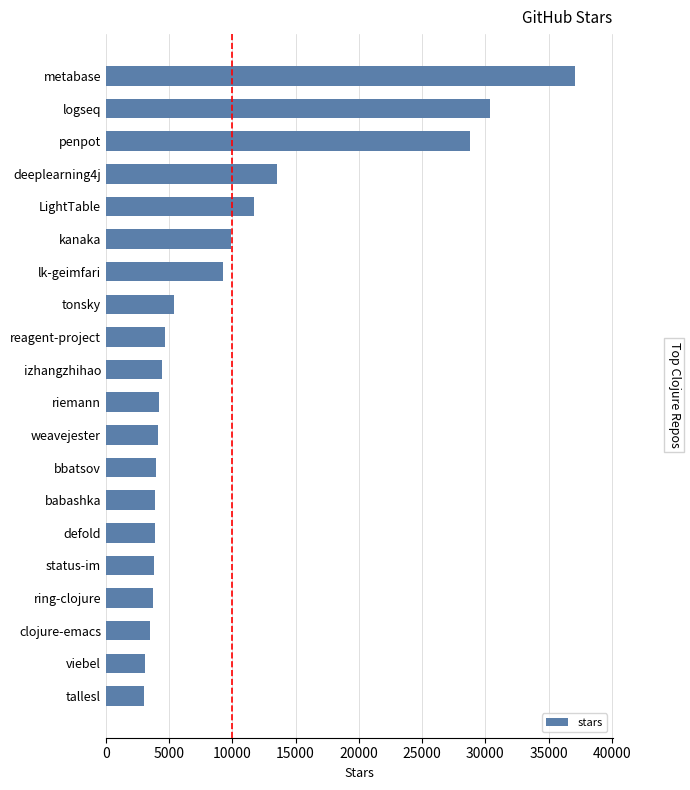

How many data points are less than 4400?

10